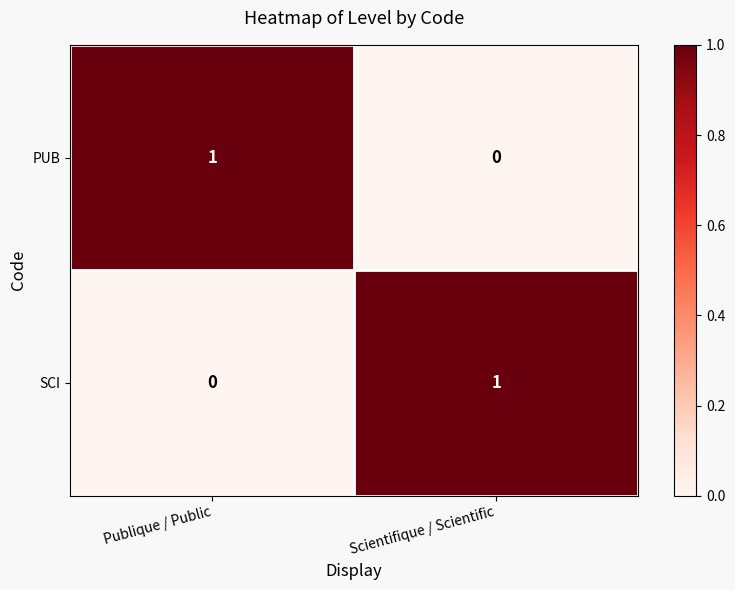

Is it true that SCI equals 0 at Scientifique / Scientific?

False